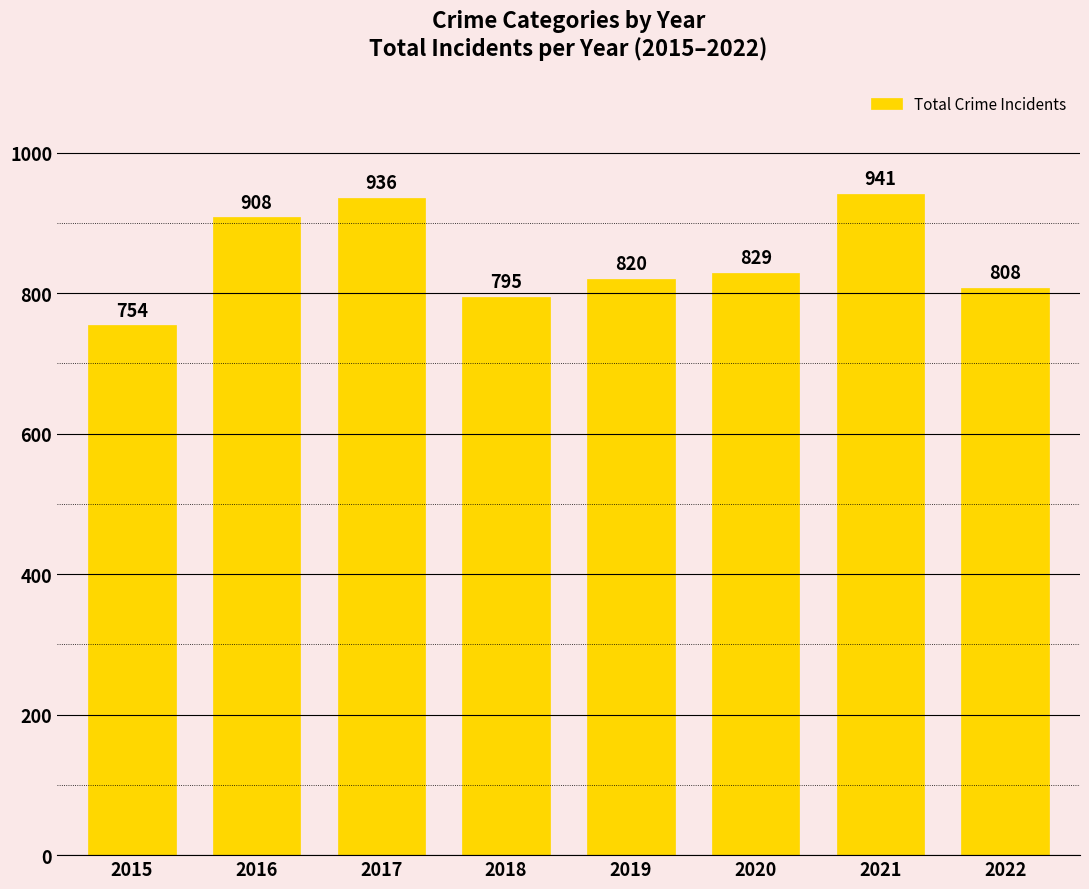

What is the maximum value shown in the chart?

941